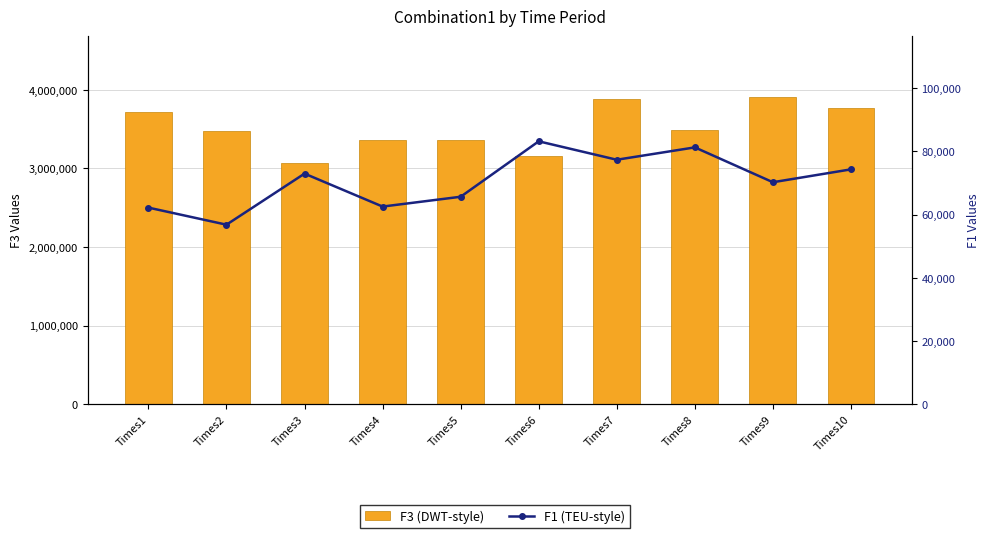

Reading left to right, transcribe all the data shown in this chart.

F3 (DWT-style): Times1=3713009.5	Times2=3471710.1	Times3=3072332.4	Times4=3359130.1	Times5=3356385.5	Times6=3162813.7	Times7=3882496.3	Times8=3489635.8	Times9=3902546.0	Times10=3770321.1
F1 (TEU-style): Times1=62232.2	Times2=56829.8	Times3=72995.8	Times4=62564.8	Times5=65670.7	Times6=83218.0	Times7=77386.1	Times8=81297.5	Times9=70267.7	Times10=74341.7